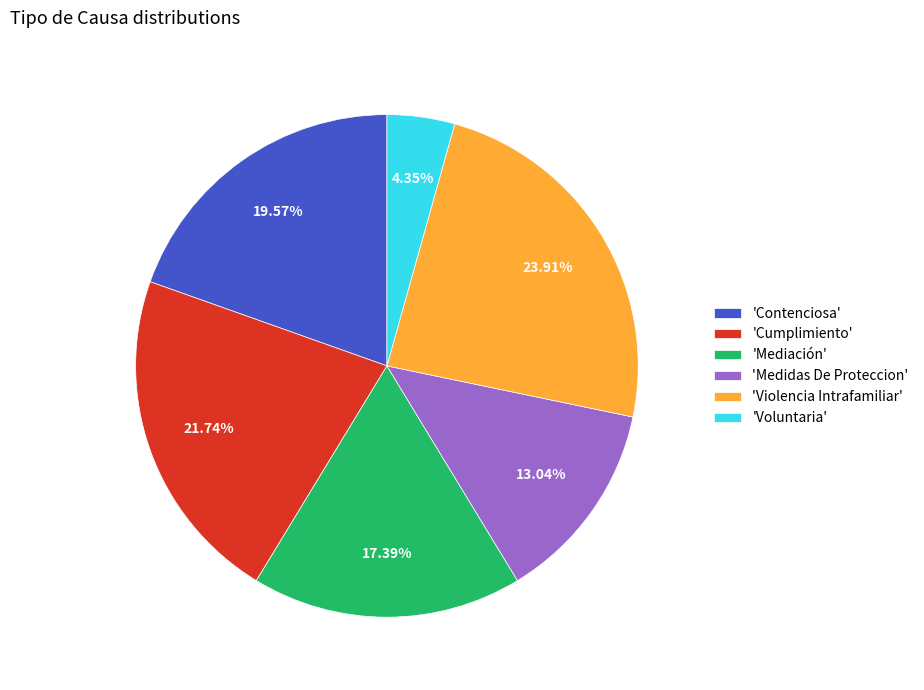

Rank the categories by value from lowest to highest.

'Voluntaria', 'Medidas De Proteccion', 'Mediación', 'Contenciosa', 'Cumplimiento', 'Violencia Intrafamiliar'